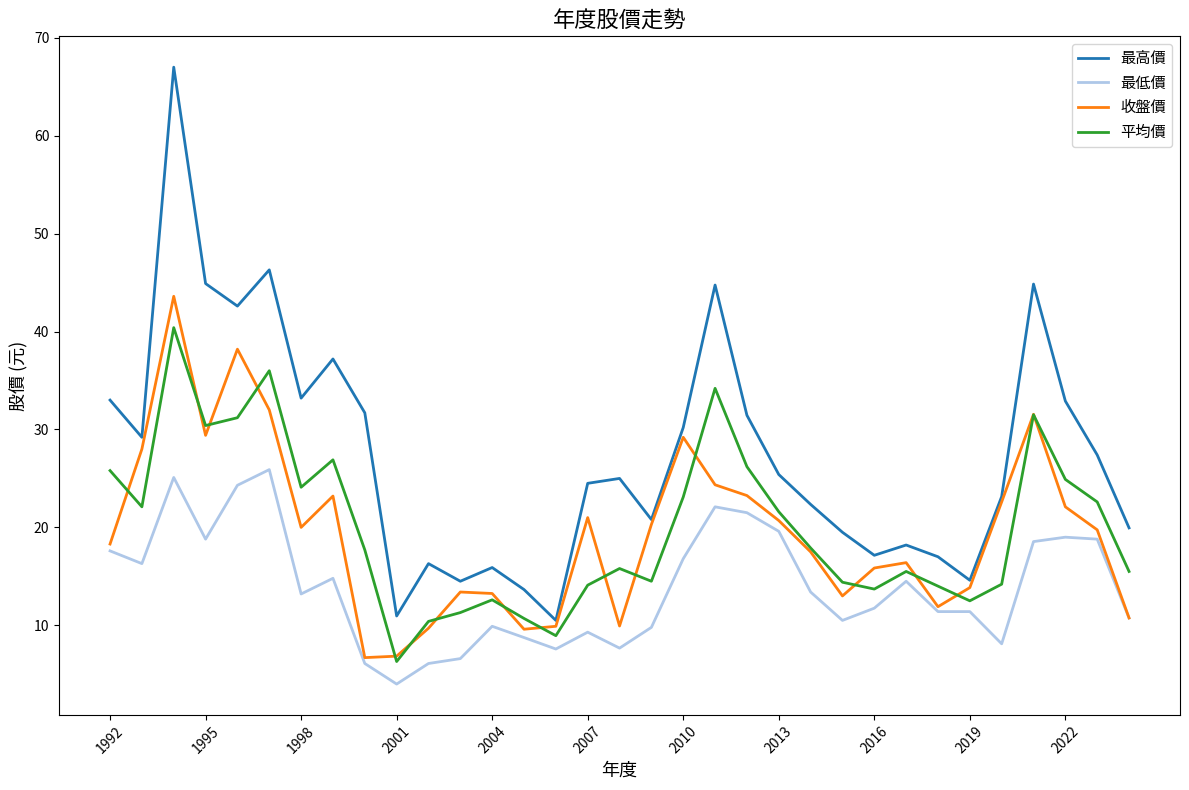

Which series has the widest spread of values?

最高價